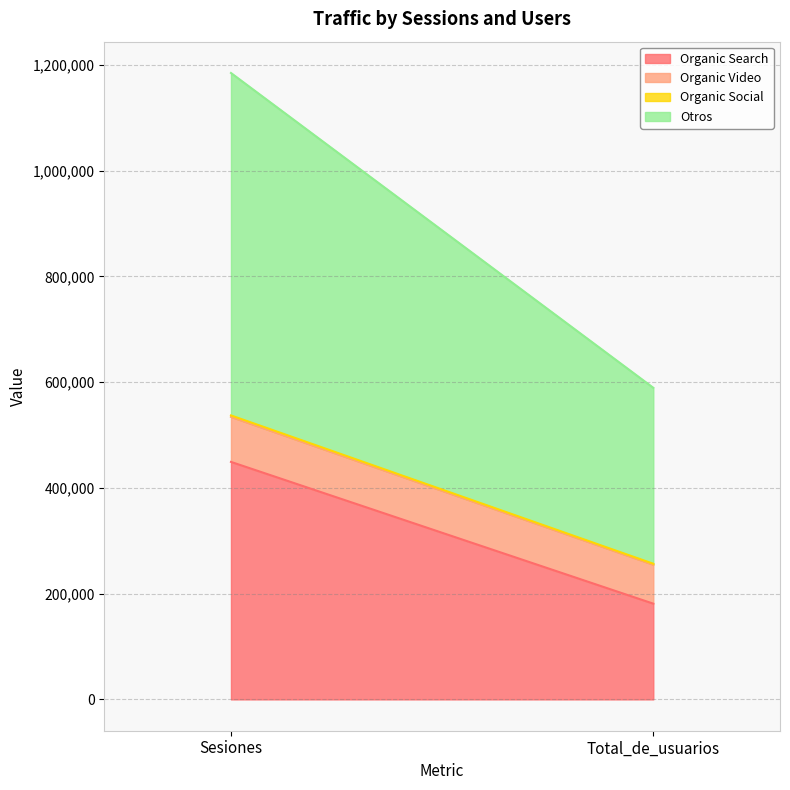

Which series has the largest total across all categories?

Otros